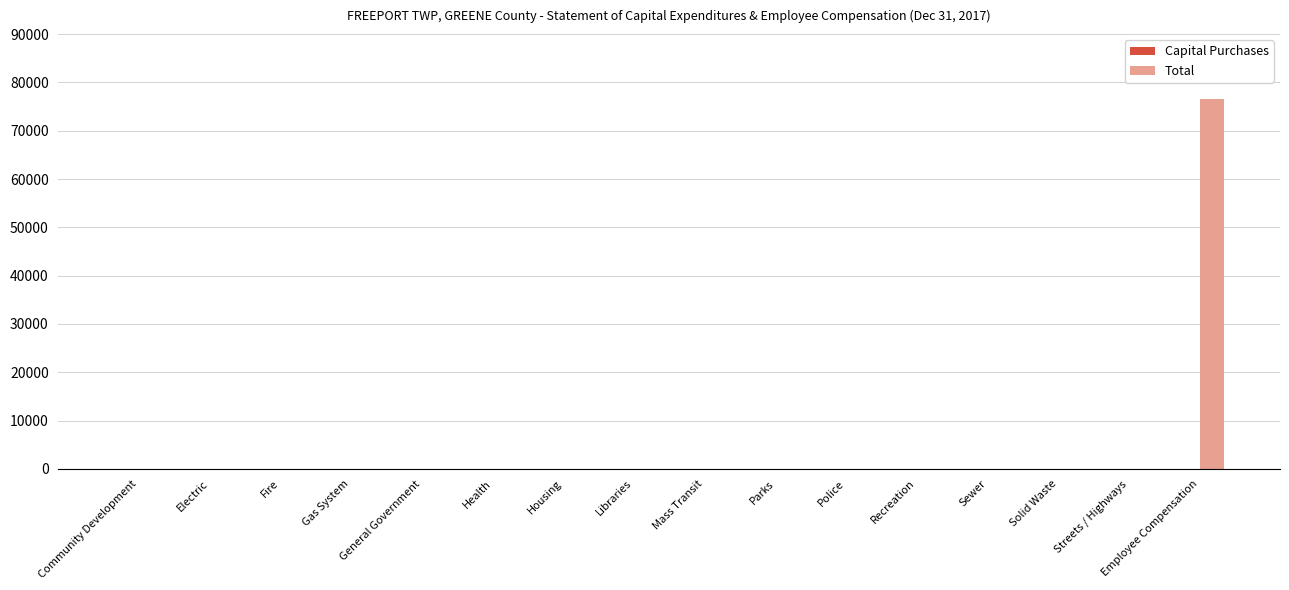

What is the change in value from Sewer to Employee Compensation?

+76676